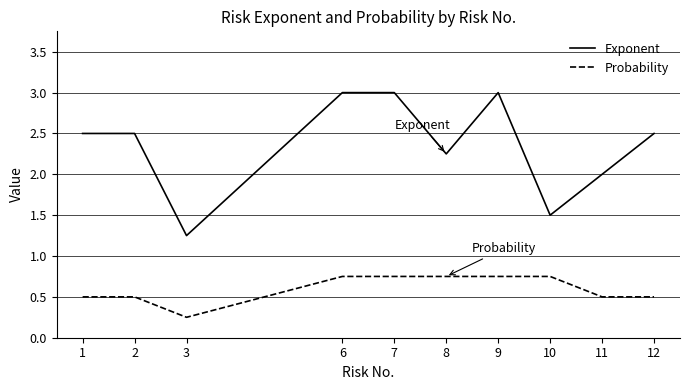

Which series has the largest range (max minus min)?

Exponent